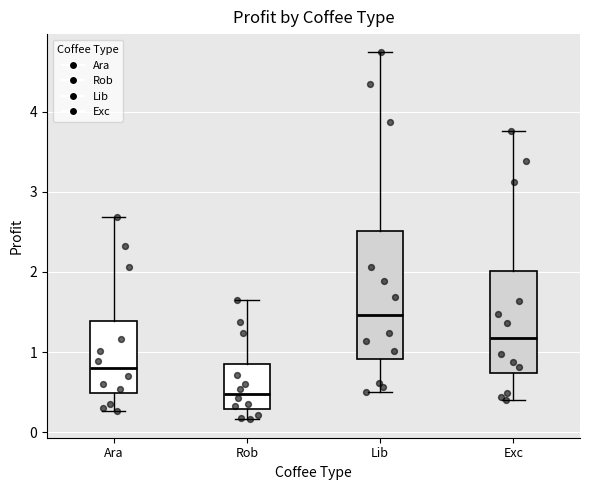

Which box's median line is the highest?

Lib